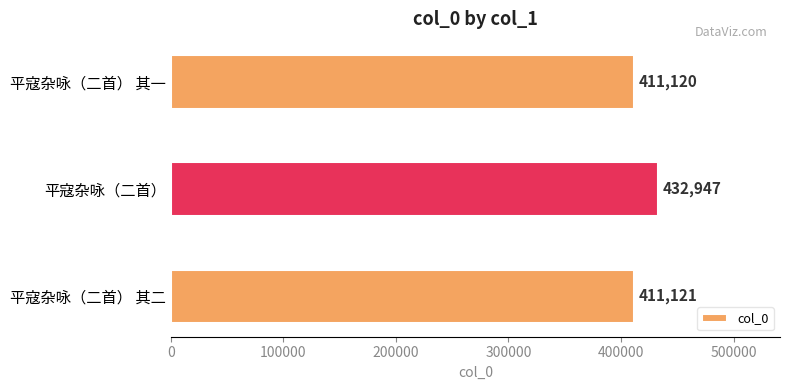

What is the sum of all values?

1255188